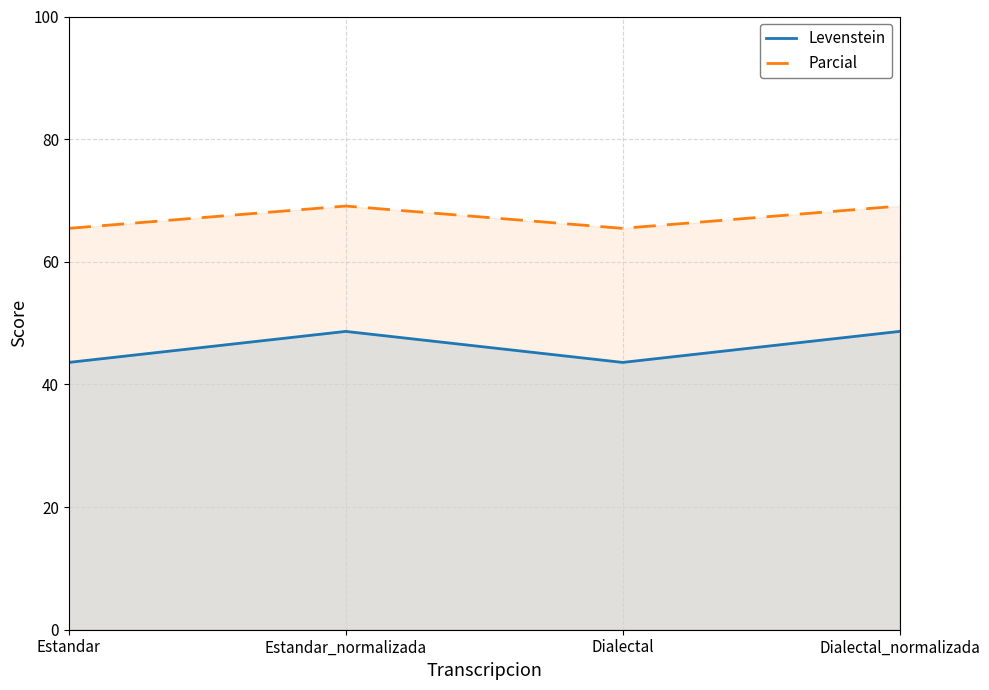

How many interior local valleys does the Levenstein series have?

1